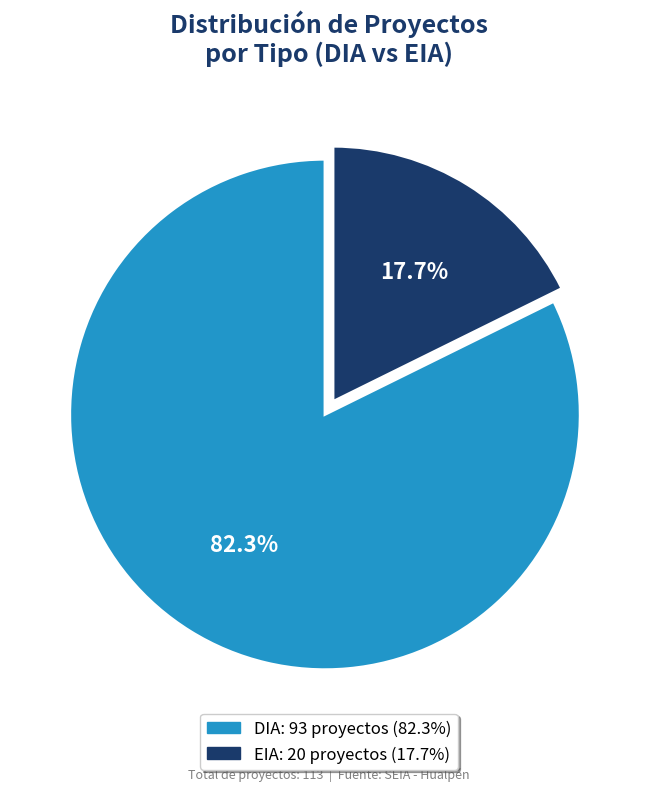

Which category has the smallest portion of the pie?

EIA